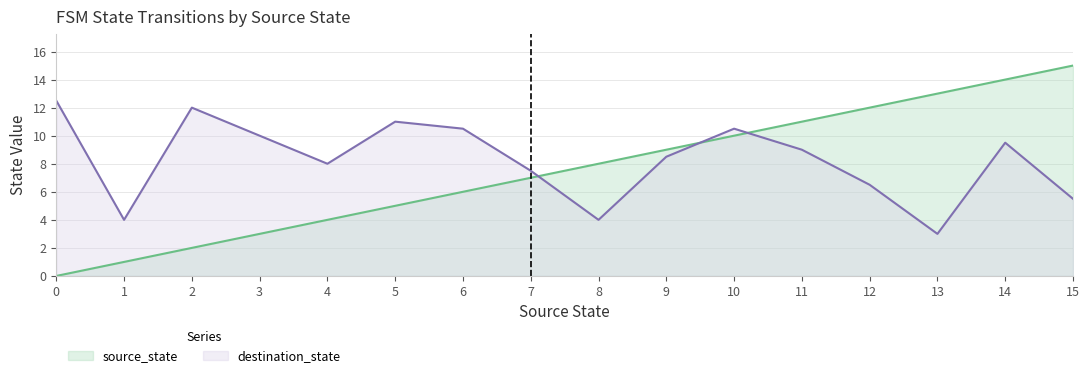

Where is source_state nearest to the value 7?

7